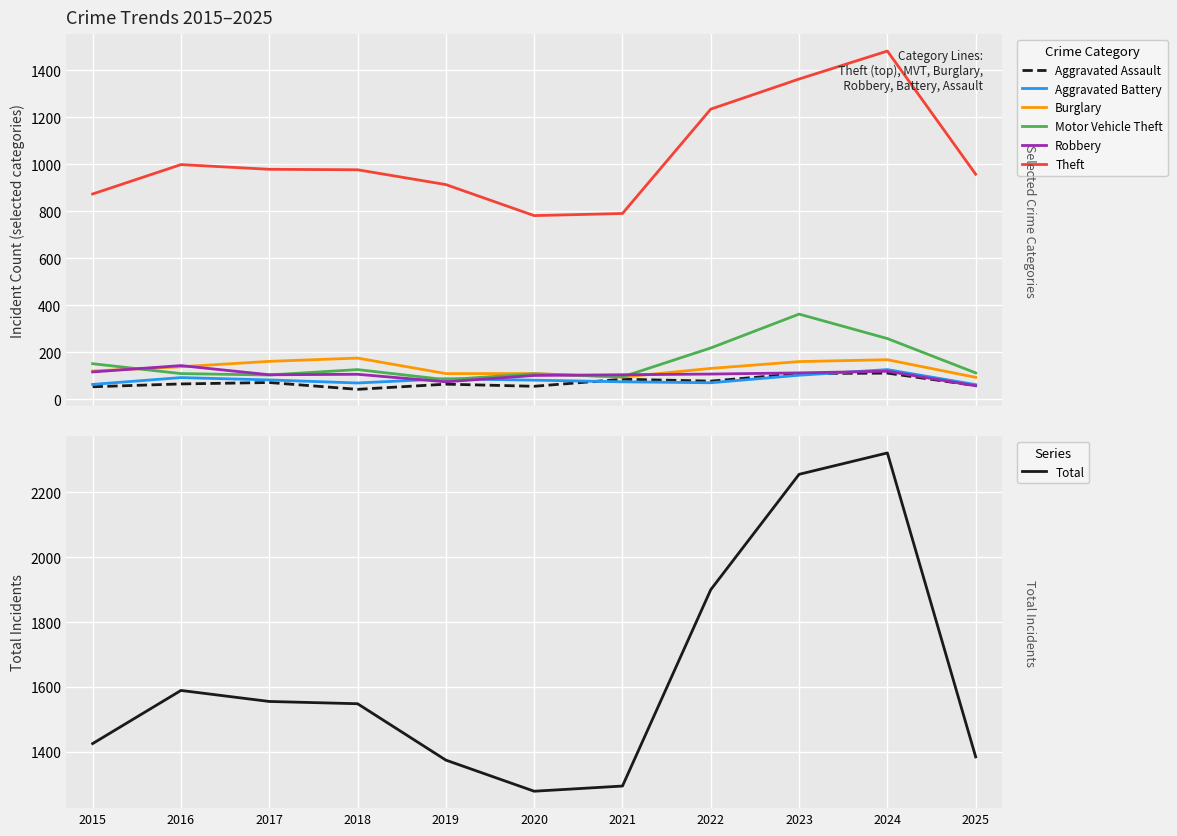

In Aggravated Assault, how many points are higher than both neighbors (excluding endpoints)?

4